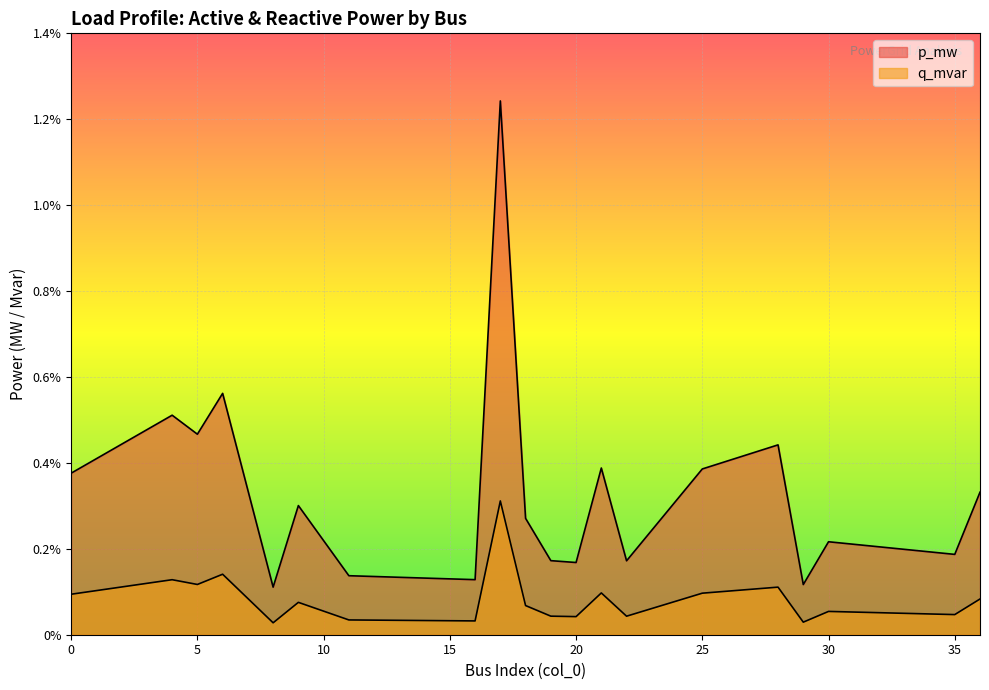

In p_mw, how many points are higher than both neighbors (excluding endpoints)?

7